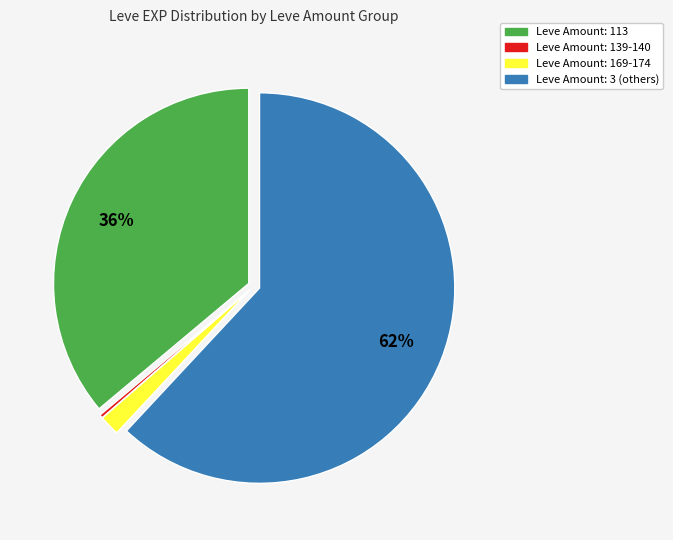

To the nearest percent, what is the difference between the largest and smallest slice percentages?

62%